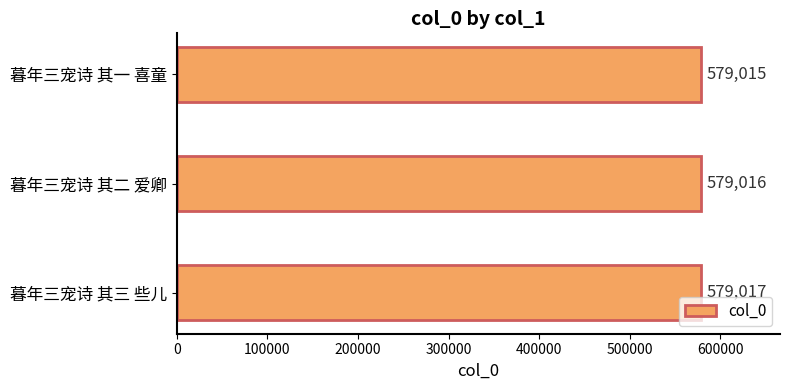

Is it true that the value at 暮年三宠诗 其一 喜童 is 227912?

False